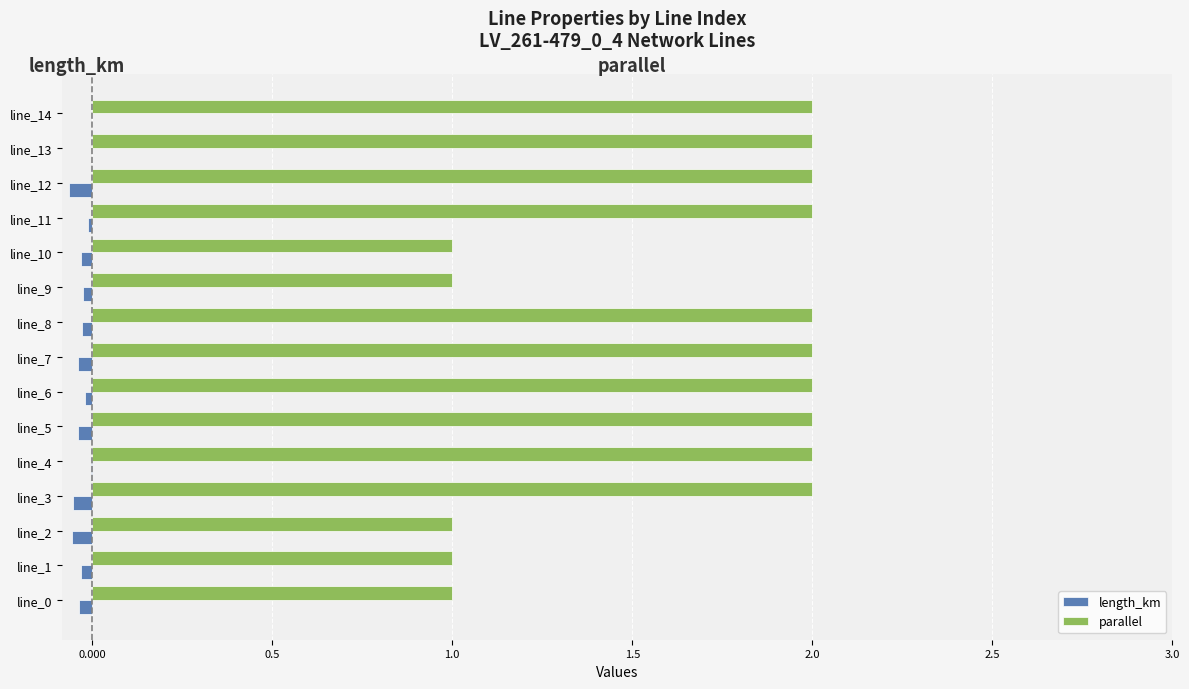

Is the value of parallel at line_1 greater than the value of length_km at line_8?

Yes